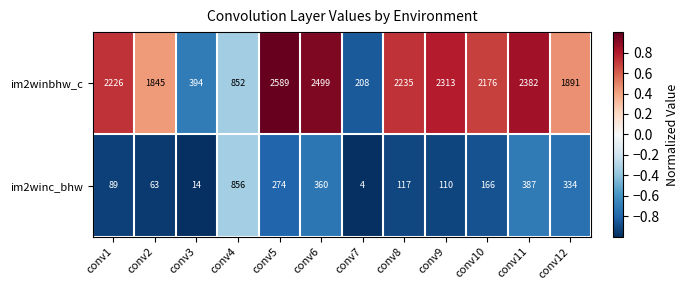

Is it true that im2winbhw_c equals 1845 at conv2?

True